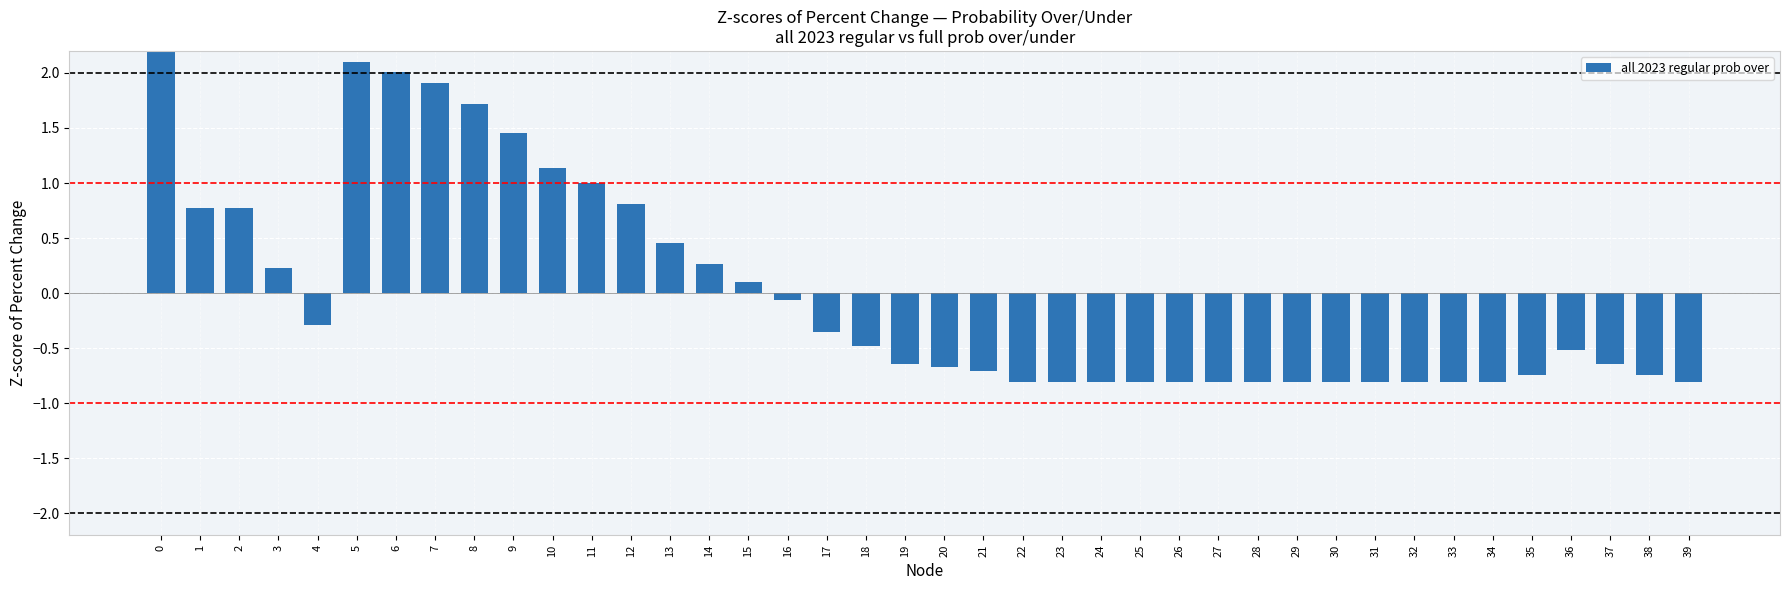

How many data points are less than 0?

25